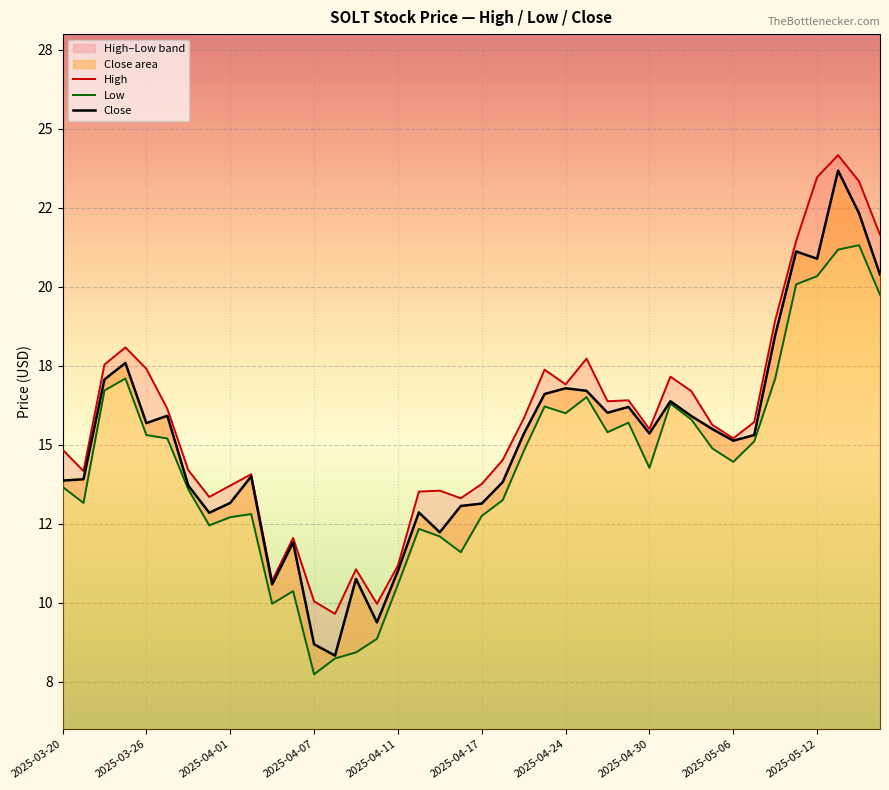

What is the difference between the Low values at 2025-04-09 and 2025-05-13?

12.8